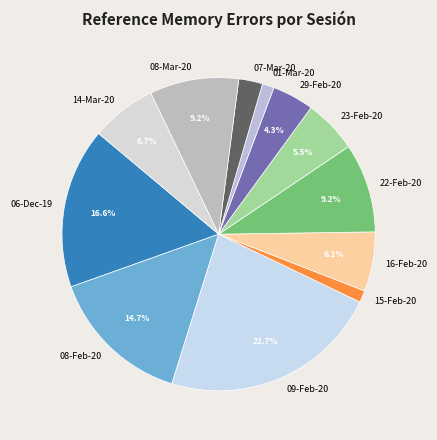

How many segments does this pie chart have?

12